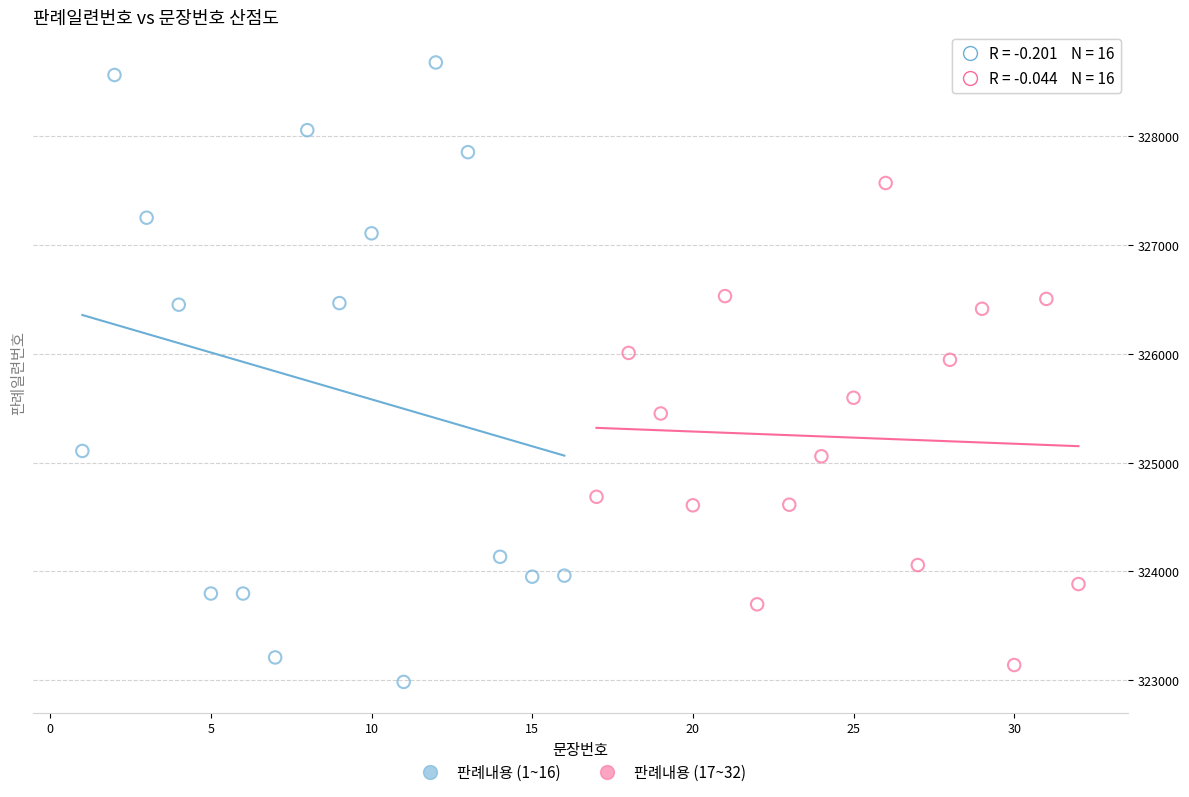

Which series contains the lowest Y value?

판례내용 (1~16)